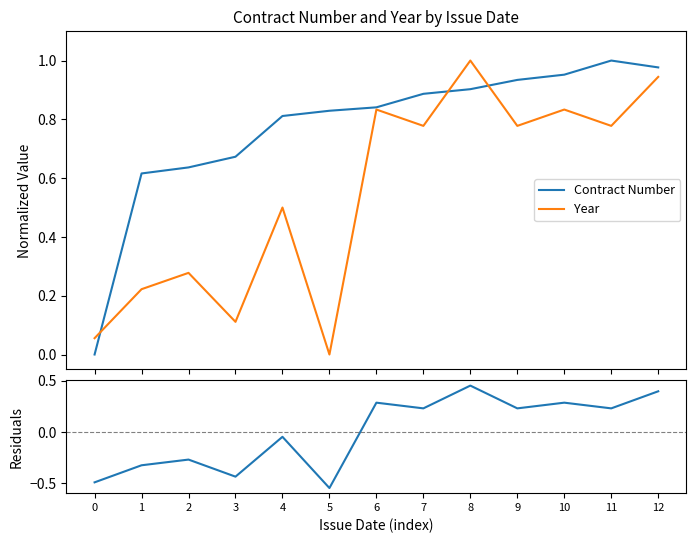

What is the average value of the Contract Number series?

0.8